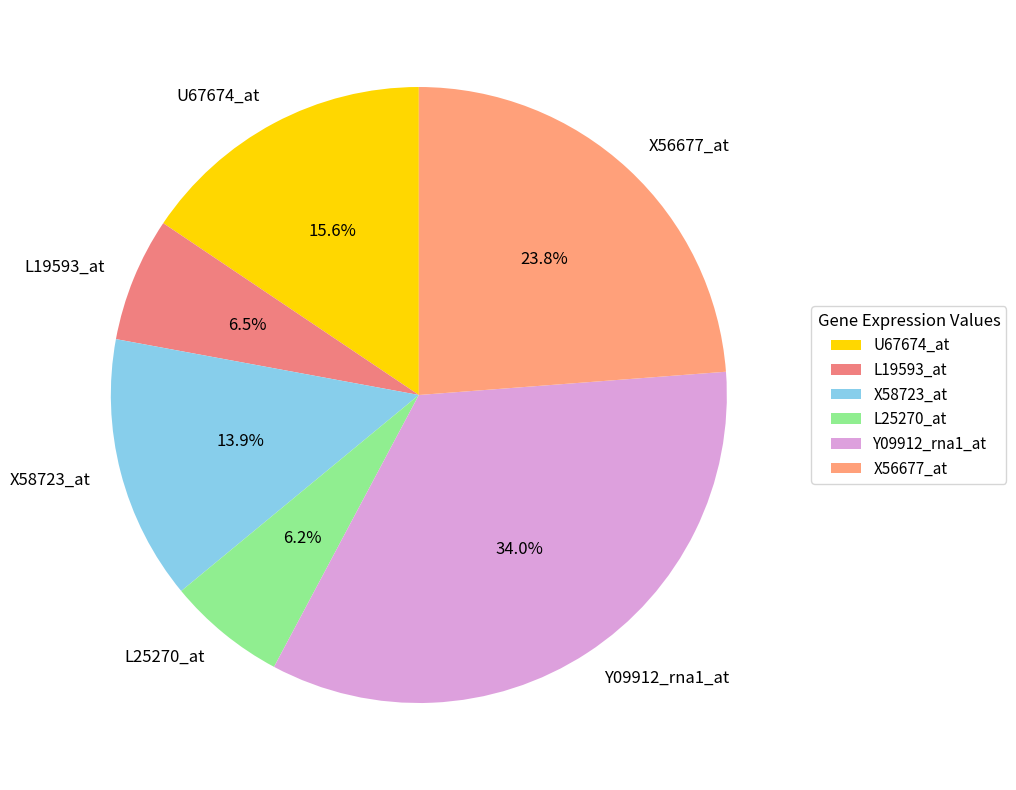

To the nearest percent, what is the difference between the largest and smallest slice percentages?

28%